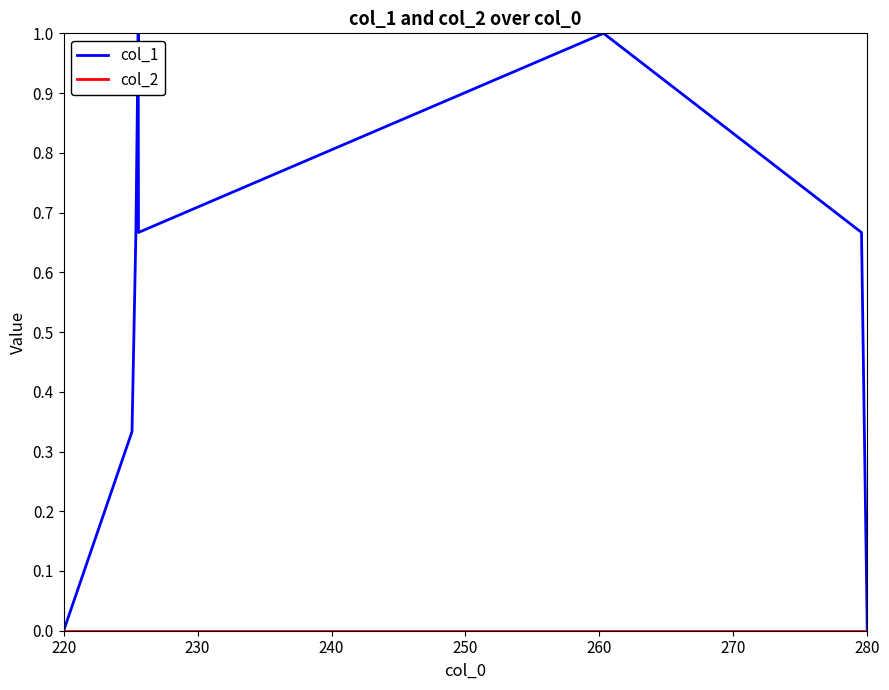

What is the highest value of the col_1 series?

1.0